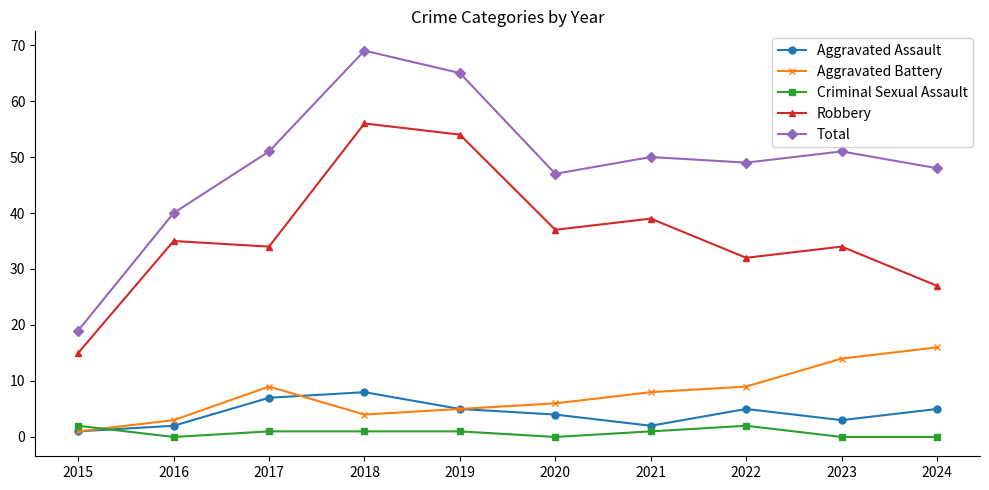

What is the maximum value for Aggravated Battery?

16